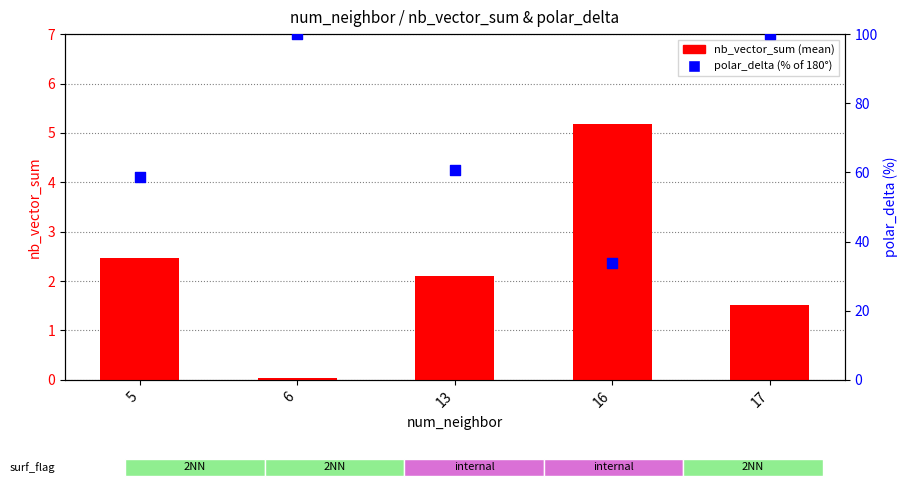

At which category is the sum across all series the highest?

17